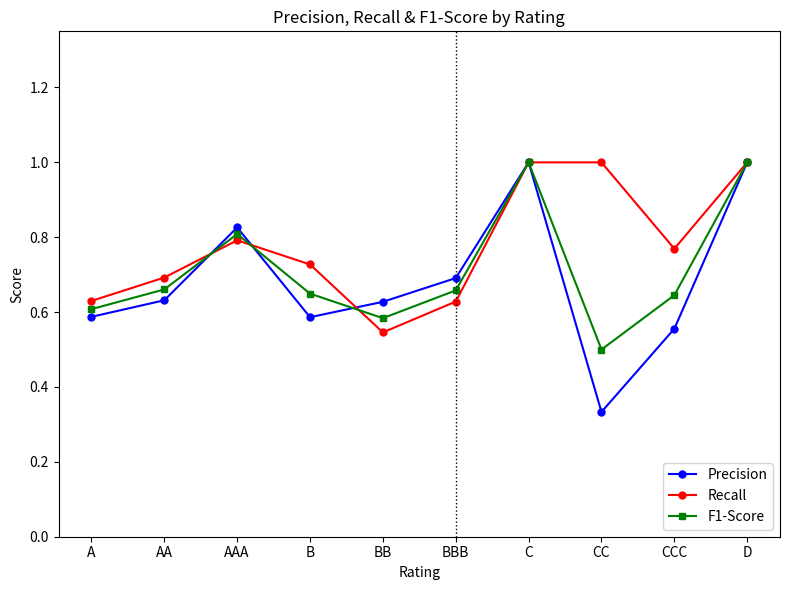

Rank the series by their average value, from highest to lowest.

Recall, F1-Score, Precision